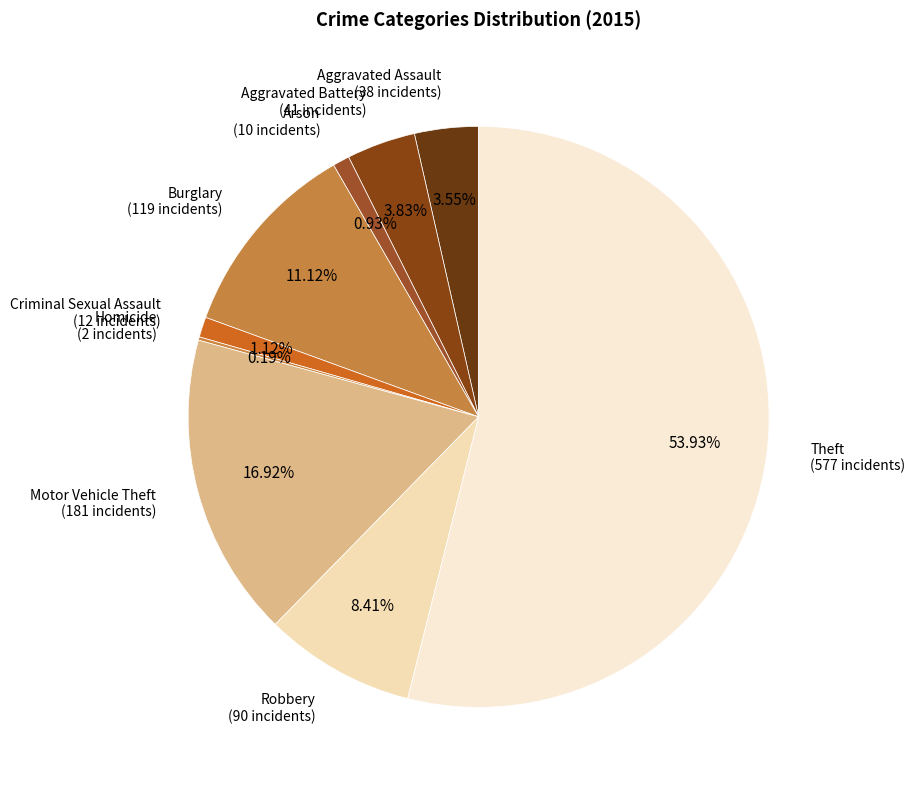

To the nearest percent, what is the combined percentage of Motor Vehicle Theft and Criminal Sexual Assault?

18%